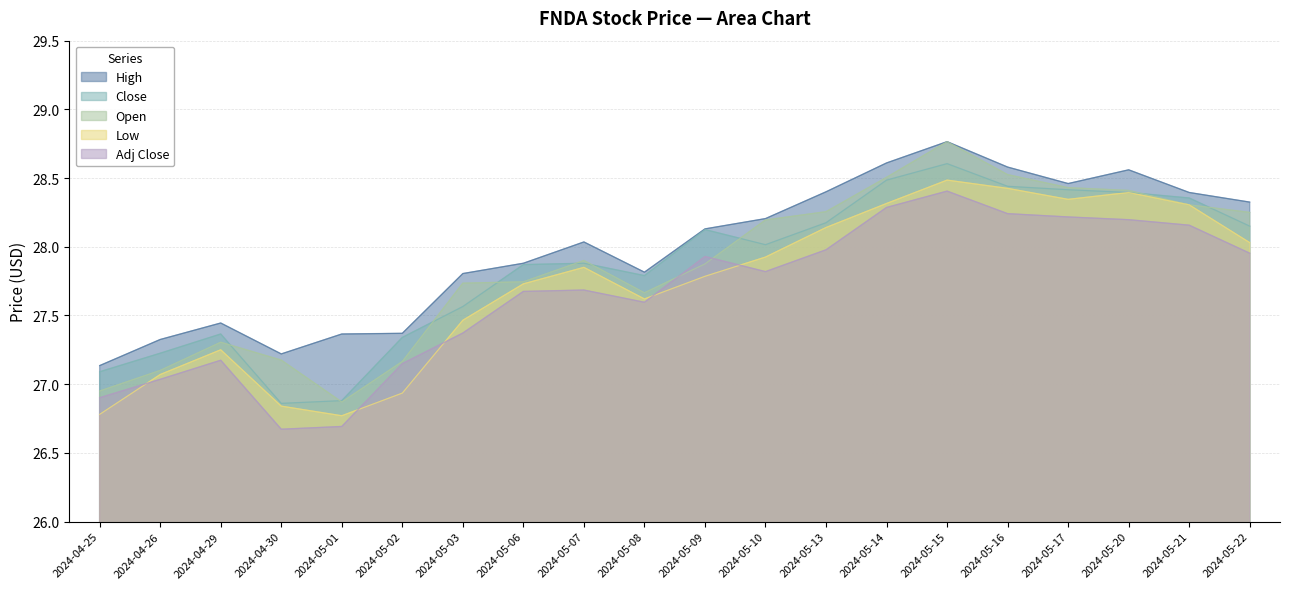

Which series has the largest total across all categories?

High